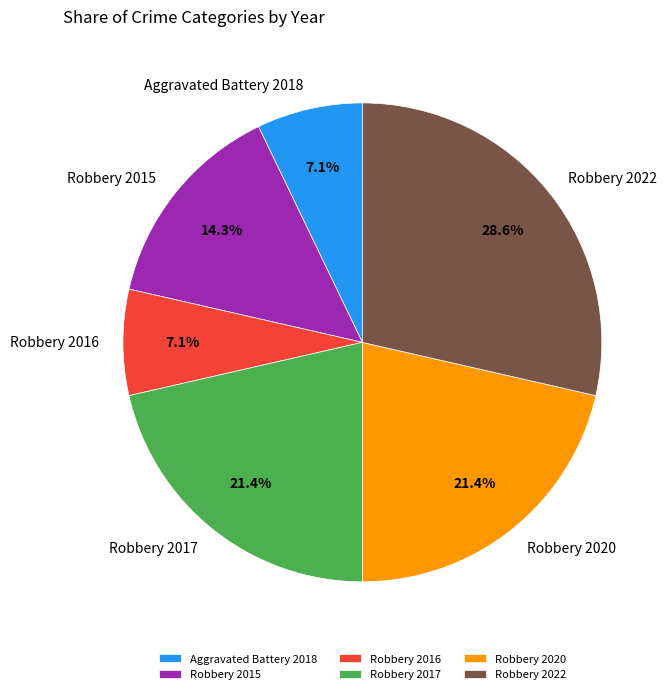

Which slice is the largest?

Robbery 2022